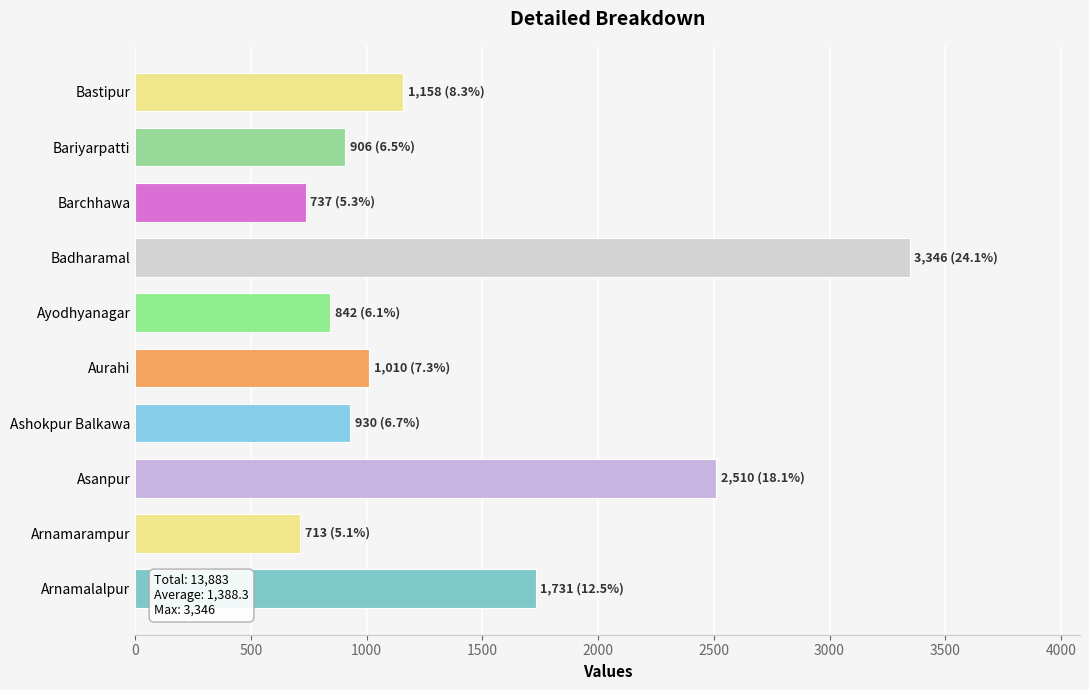

What is the average value?

1388